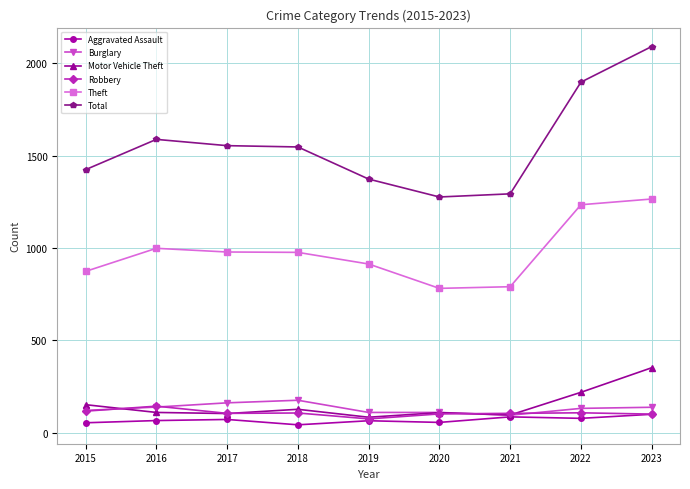

The Total series shows 2842 at 2022. True or false?

False